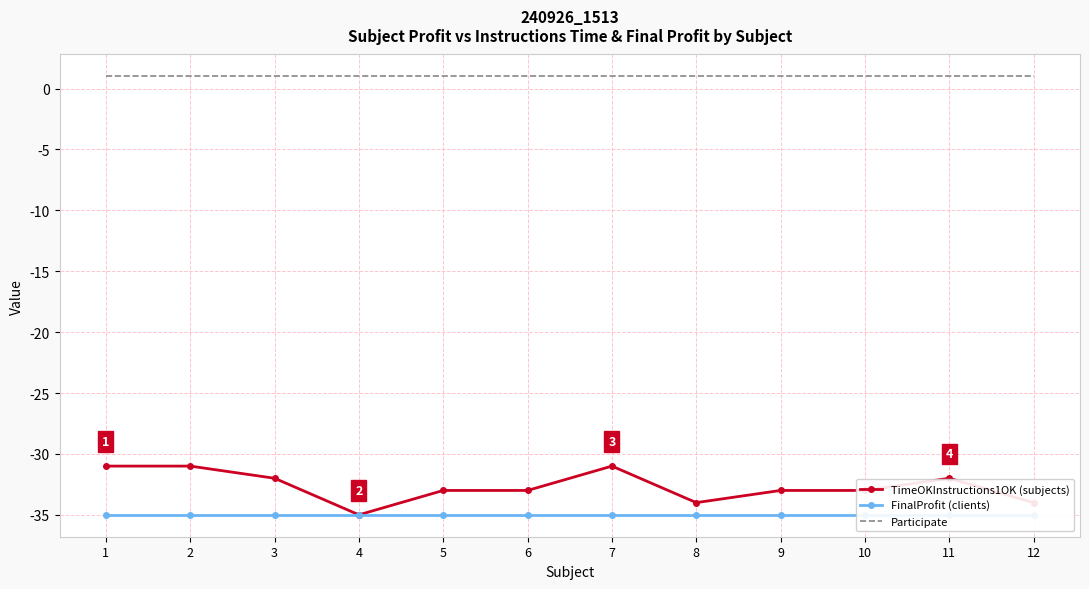

Reading left to right, list all the values displayed in this chart.

TimeOKInstructions1OK (subjects): 1=-31	2=-31	3=-32	4=-35	5=-33	6=-33	7=-31	8=-34	9=-33	10=-33	11=-32	12=-34
FinalProfit (clients): 1=-35	2=-35	3=-35	4=-35	5=-35	6=-35	7=-35	8=-35	9=-35	10=-35	11=-35	12=-35
Participate: 1=1	2=1	3=1	4=1	5=1	6=1	7=1	8=1	9=1	10=1	11=1	12=1